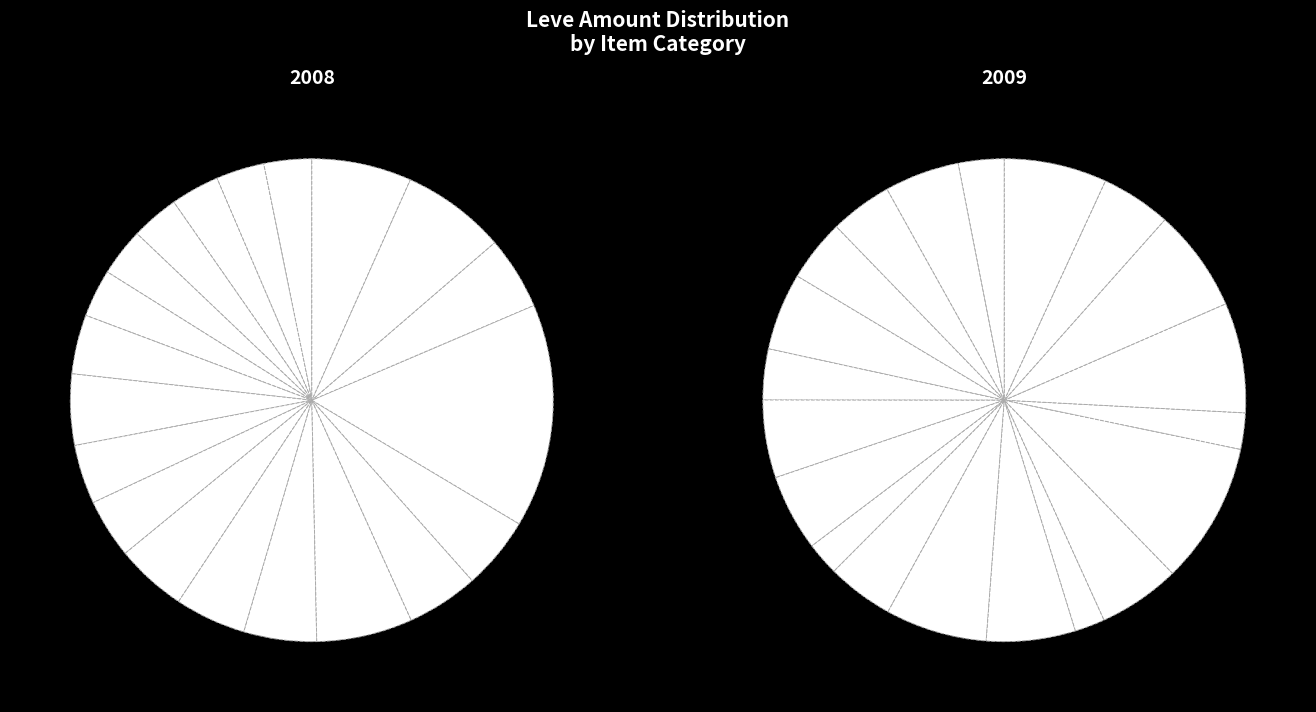

To the nearest percent, what is the combined percentage of Chaser Hammer and Amateur's Mortar?

3%